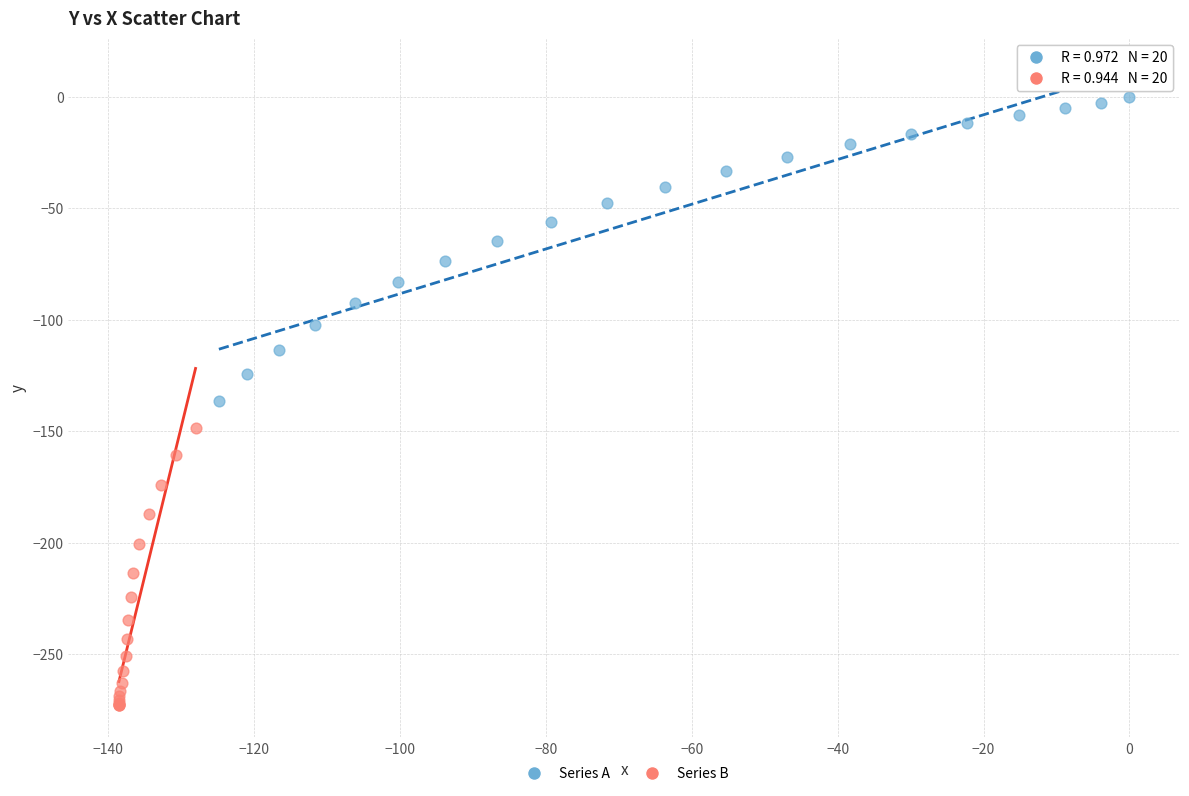

What are all the series names shown in the legend?

Series A, Series B